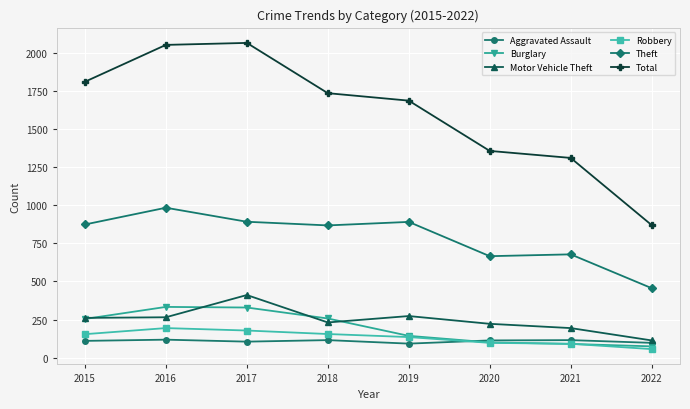

True or false: Aggravated Assault has a value of 36 at 2016.

False